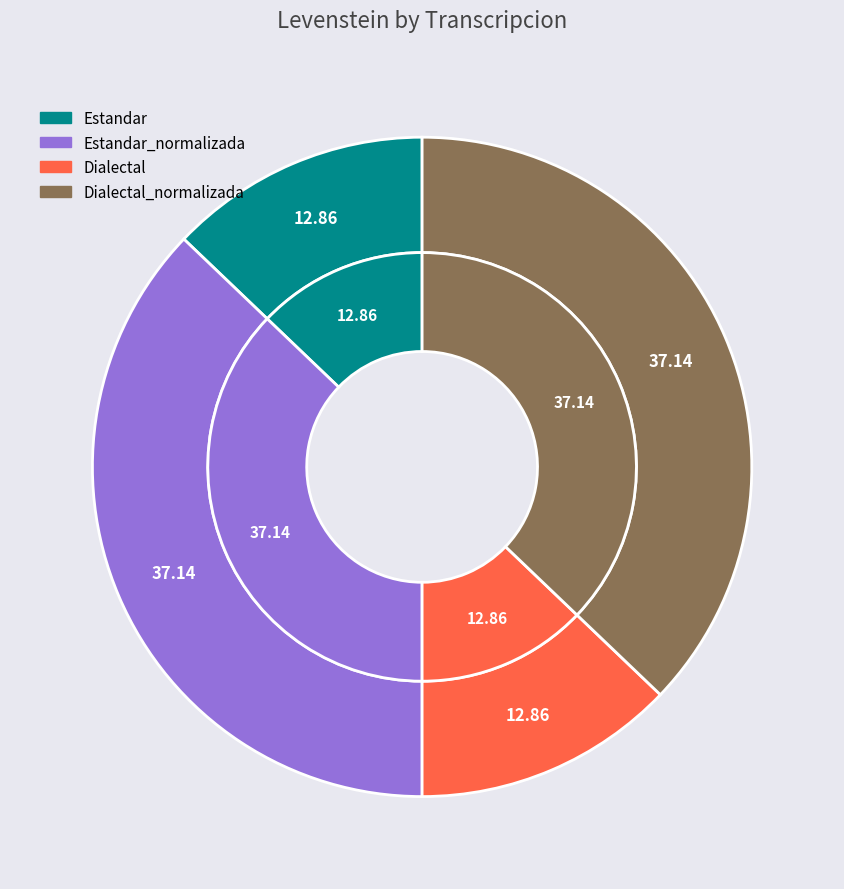

What percentage is the Estandar slice, to the nearest percent?

13%